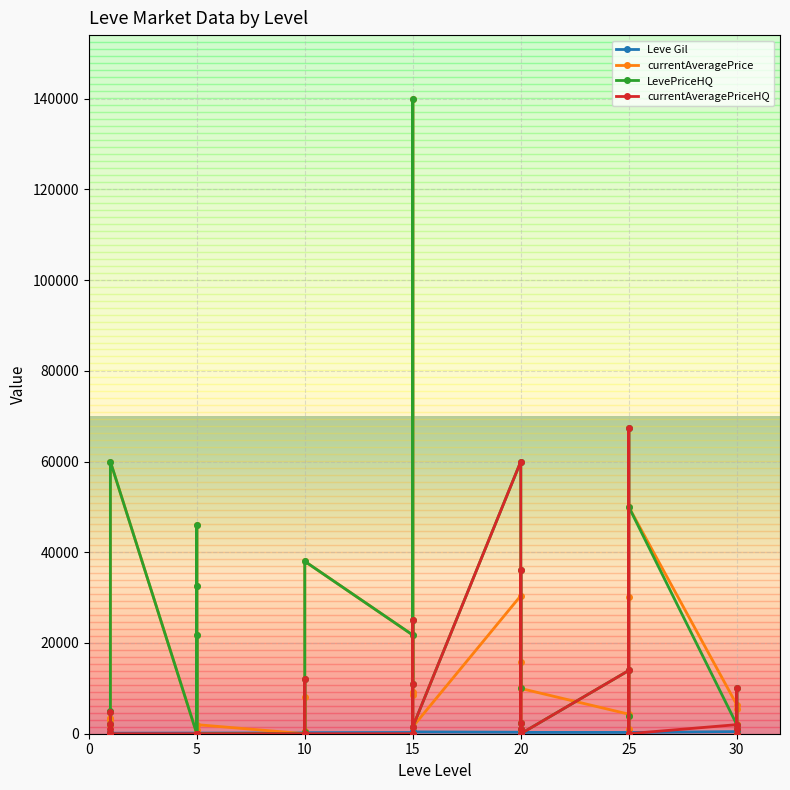

At which label does currentAveragePrice reach its minimum?

20